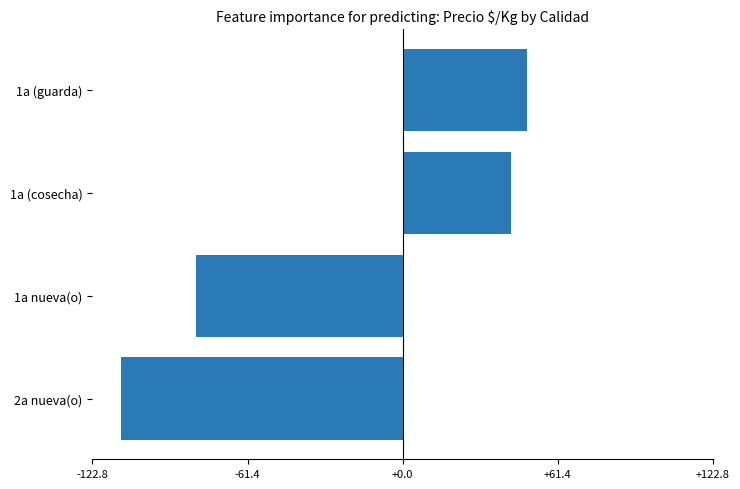

At which label is the value closest to -31?

1a nueva(o)